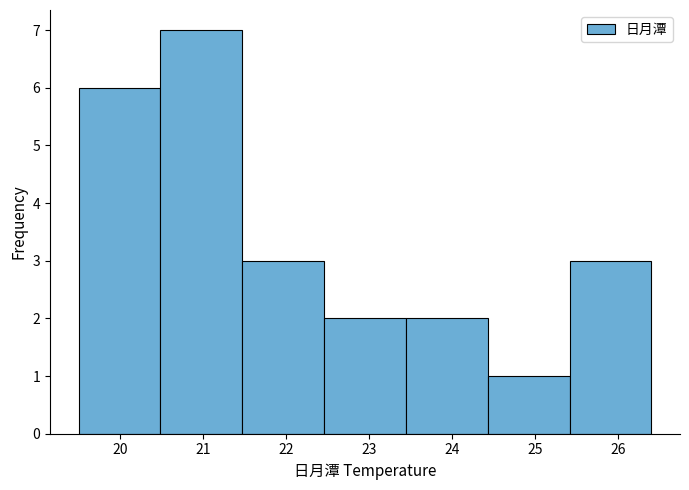

Reading left to right, list every bar in this chart as the range it spans on the x-axis followed by its height. Neither the bar edges nor the heights are printed on the chart, so give them approximately, as read against the axes.

19.5 to 20.5: 6
20.5 to 21.5: 7
21.5 to 22.5: 3
22.5 to 23.4: 2
23.4 to 24.4: 2
24.4 to 25.4: 1
25.4 to 26.4: 3